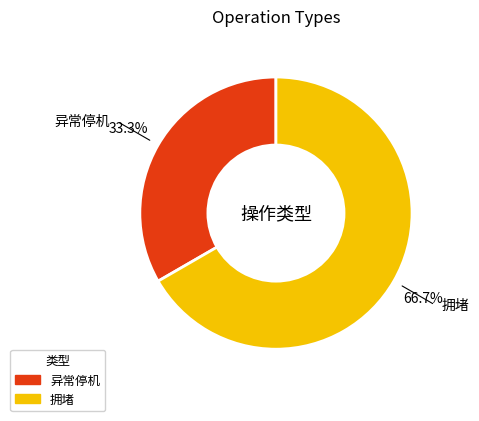

What percentage is NOT represented by 异常停机?

66.7%